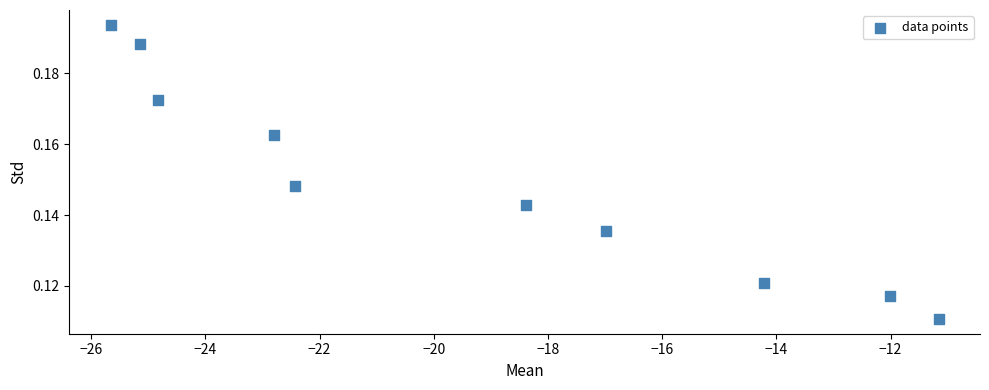

What is the range of X values (max minus min)?

14.5